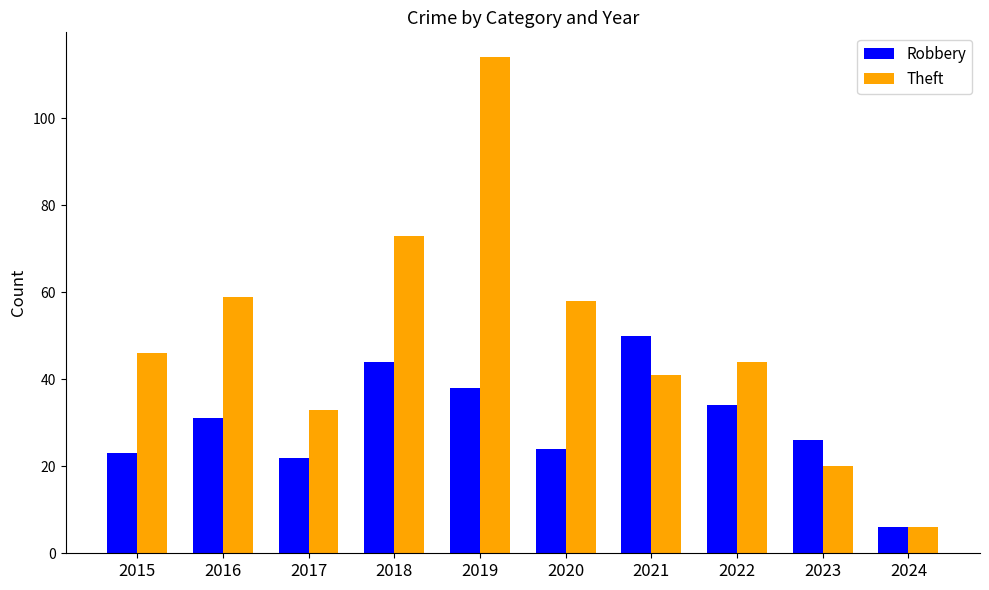

What are all the series names shown in the legend?

Robbery, Theft